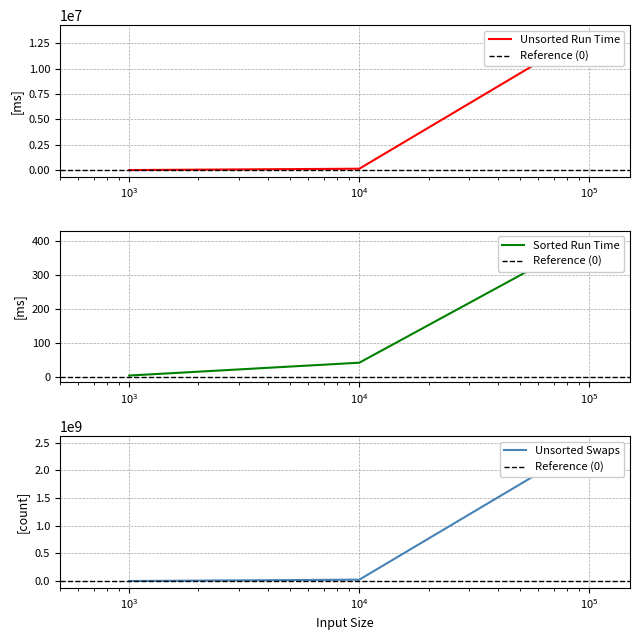

True or false: Sorted Run Time has a value of 41.9 at 10000.

True